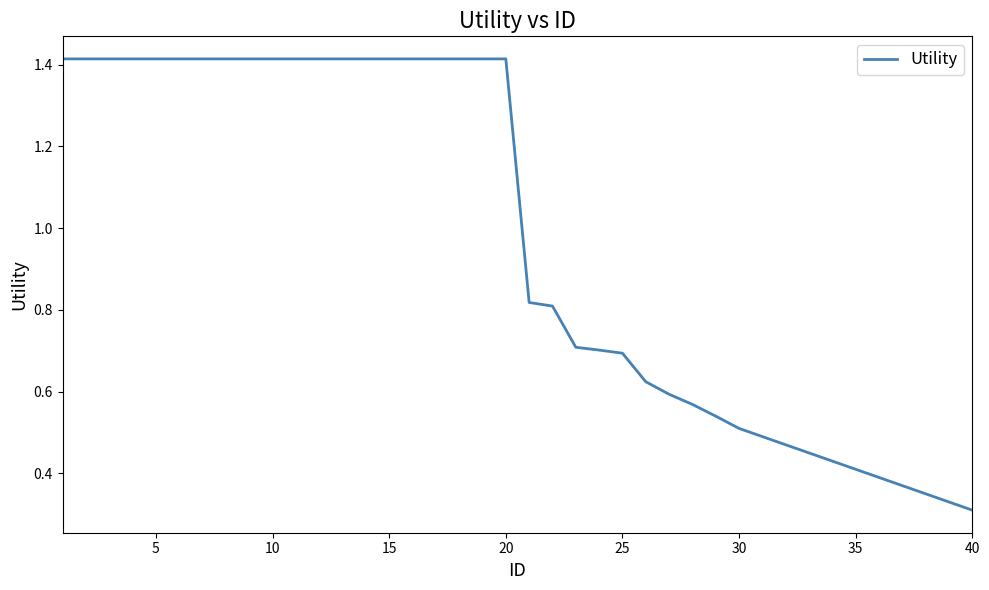

What is the difference between the maximum and minimum values?

1.1